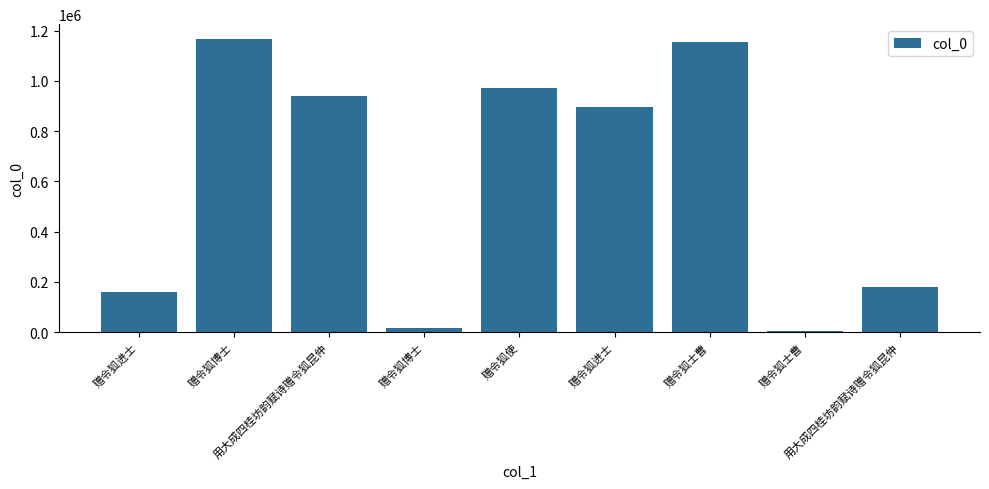

List the labels in order of value, largest first.

赠令狐博士, 赠令狐士曹, 赠令狐使, 用大成四桂坊韵赋诗赠令狐昆仲, 赠令狐进士, 用大成四桂坊韵赋诗赠令狐昆仲, 赠令狐进士, 赠令狐博士, 赠令狐士曹